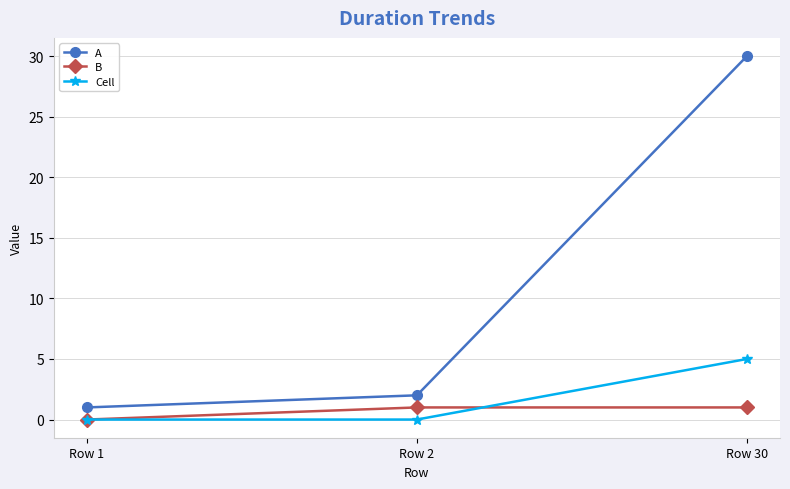

Reading left to right, transcribe all the data shown in this chart.

A: Row 1=1	Row 2=2	Row 30=30
B: Row 1=0	Row 2=1	Row 30=1
Cell: Row 1=0	Row 2=0	Row 30=5